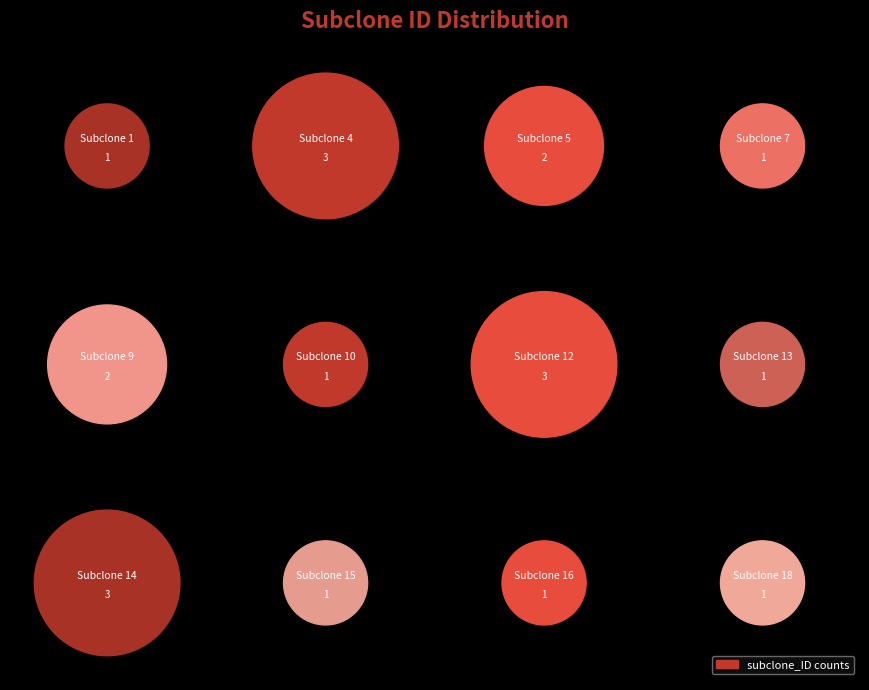

Does 10 represent more than half of the total?

No